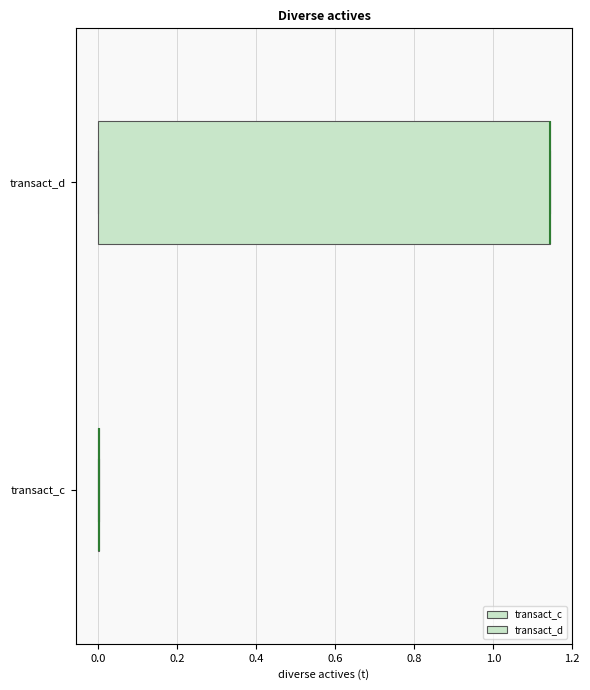

Reading bottom to top, transcribe this box plot: for each box, give where its median line is, the range the box spans, and where its two whiskers end, as read against the x-axis. The values are not printed on the chart, so give them approximately, as read against the axis.

transact_c: box collapsed to a line at 0.00, whiskers 0.00 to 0.00
transact_d: median 1.14 (drawn on the box's right edge), box 0.00 to 1.14, whiskers 0.00 to 1.14